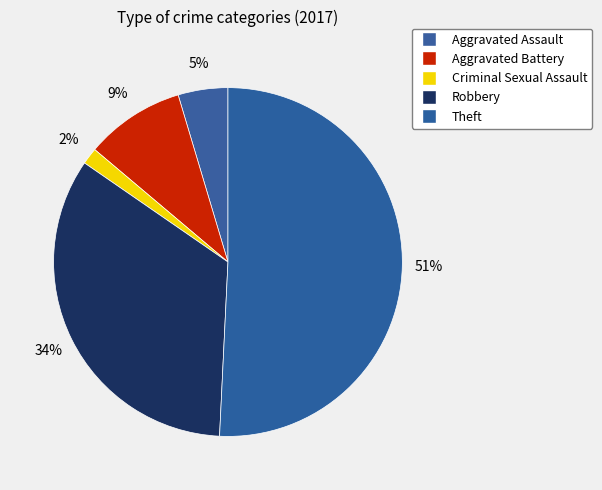

Which slice represents more than half of the pie?

Theft